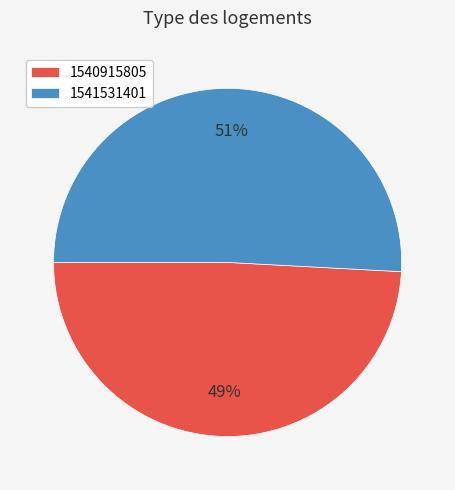

Which category has the smallest portion of the pie?

1540915805